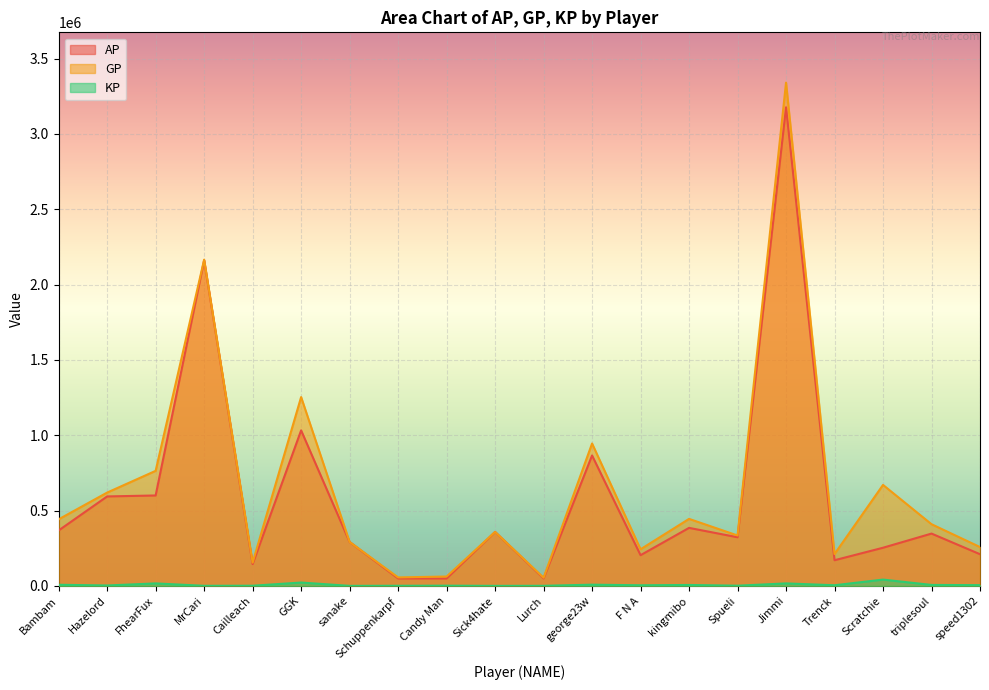

What is the total value across all series at GGK?

2307393.5